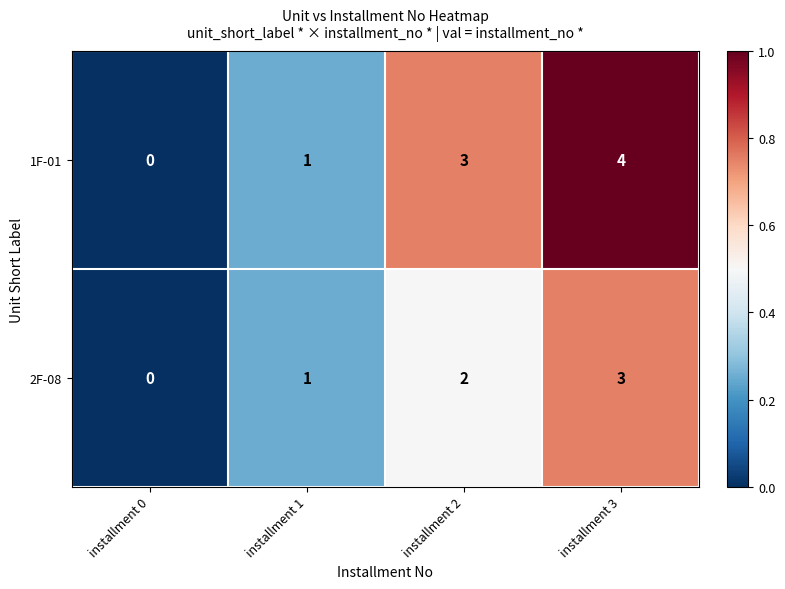

Which category has the highest value across all series?

installment 3